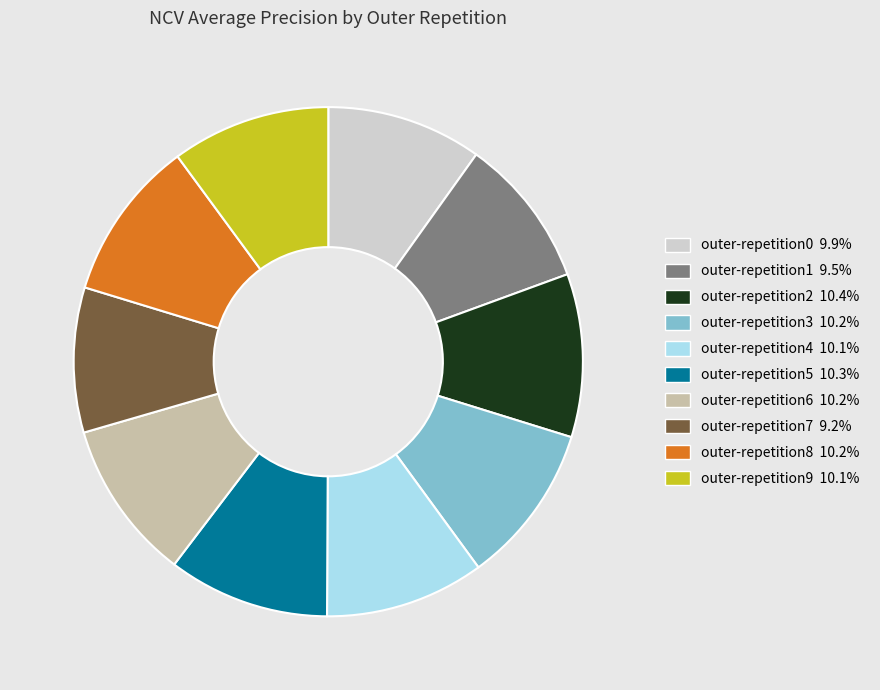

Is the sum of outer-repetition4 and outer-repetition7 greater than half?

No